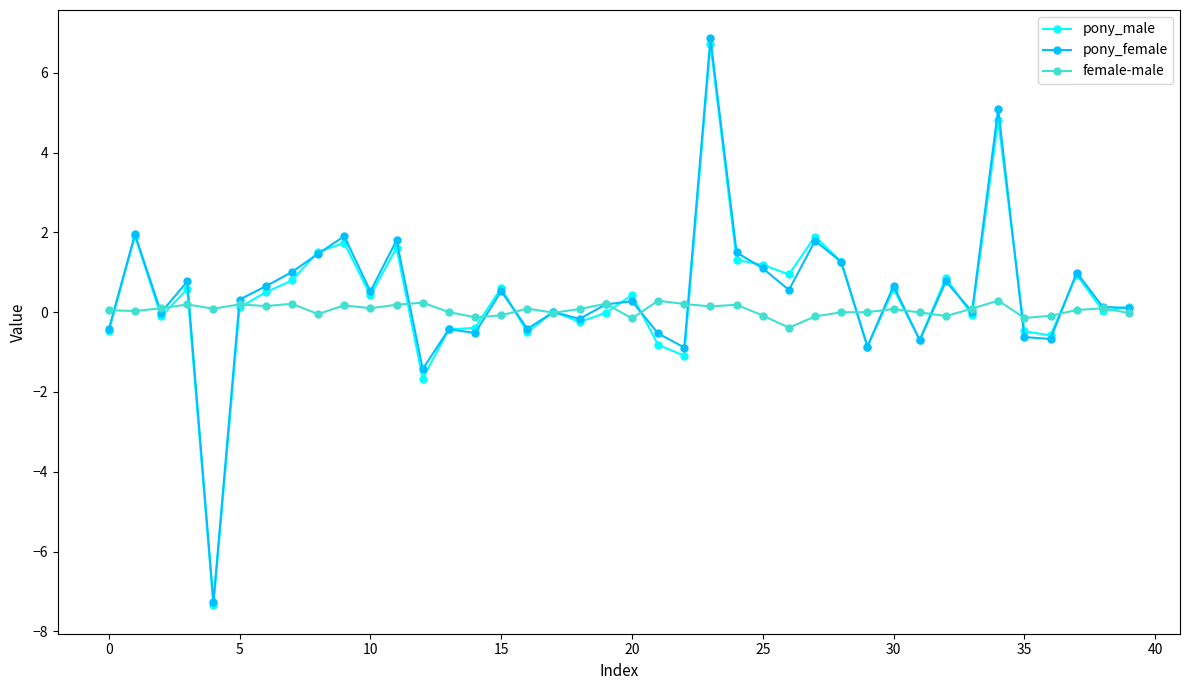

What is the value of the pony_male point at the 24th from the left?

6.7